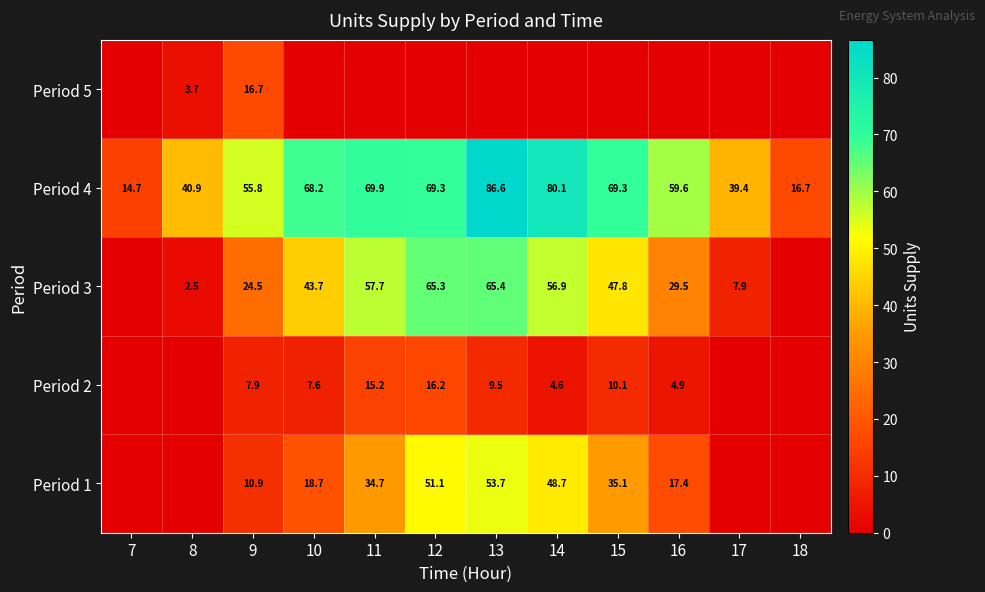

The value of Period 3 at 14 is 56.9. True or false?

True